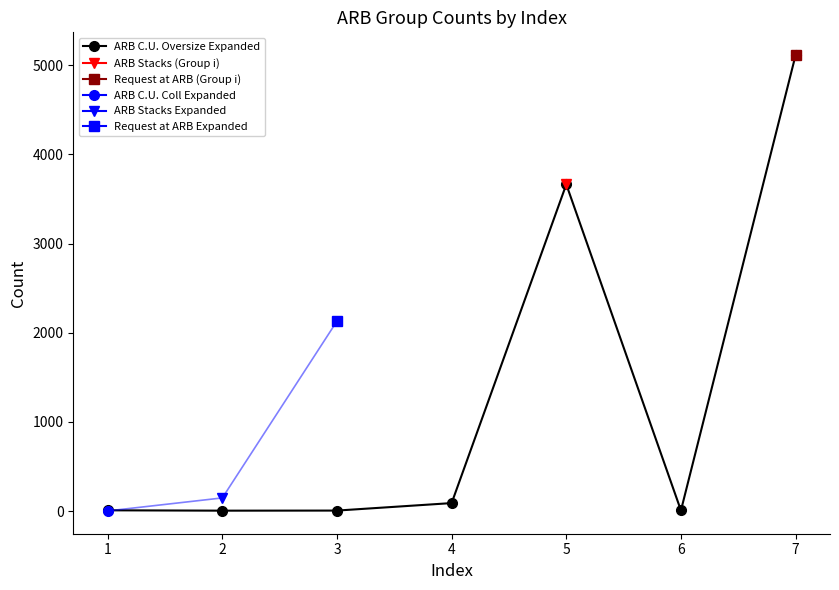

What is the value of the 1st point from the left?

8